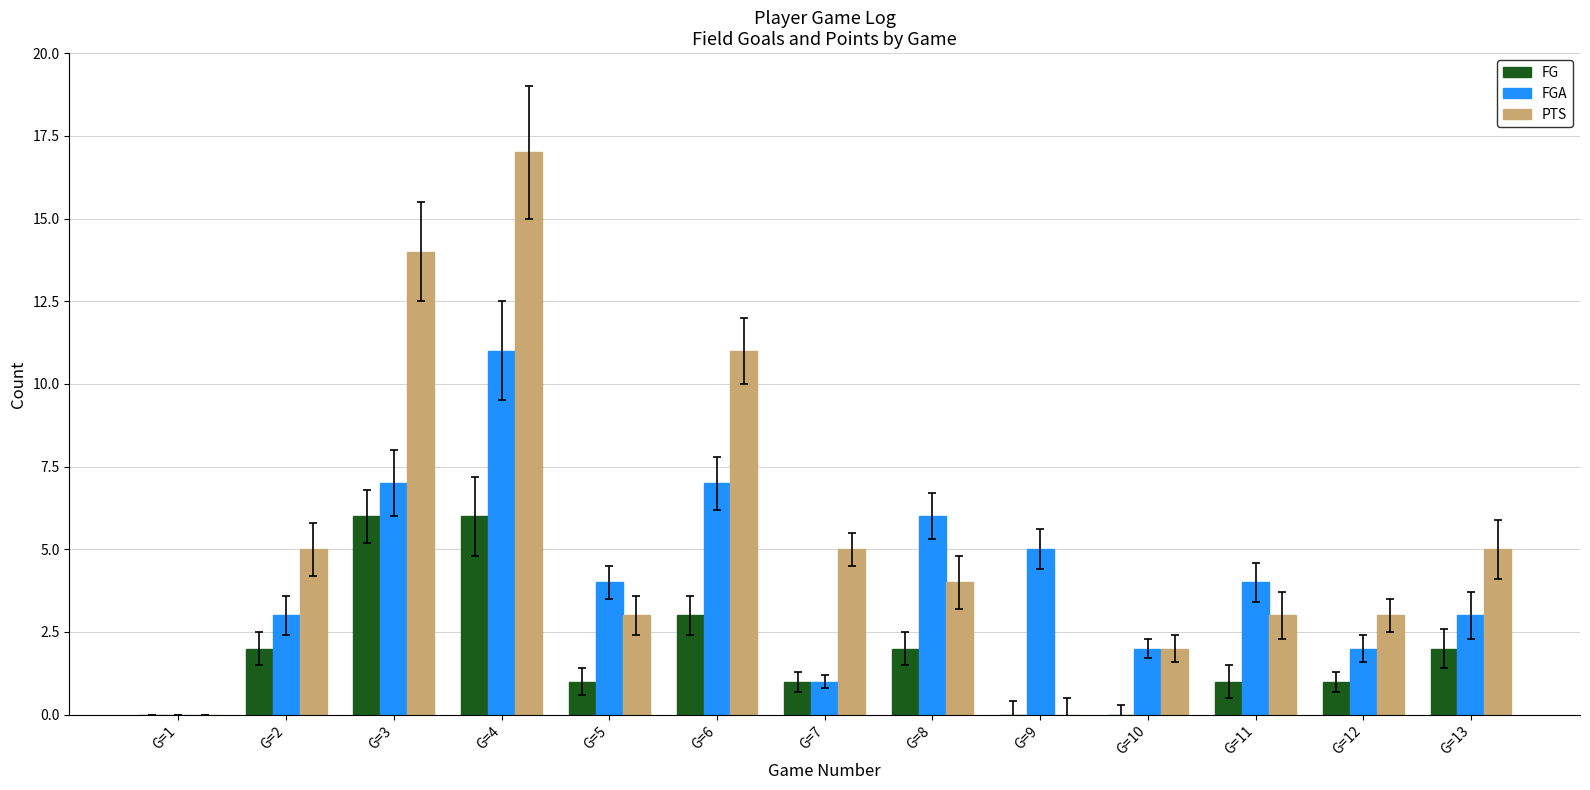

Which series has the largest total across all categories?

PTS